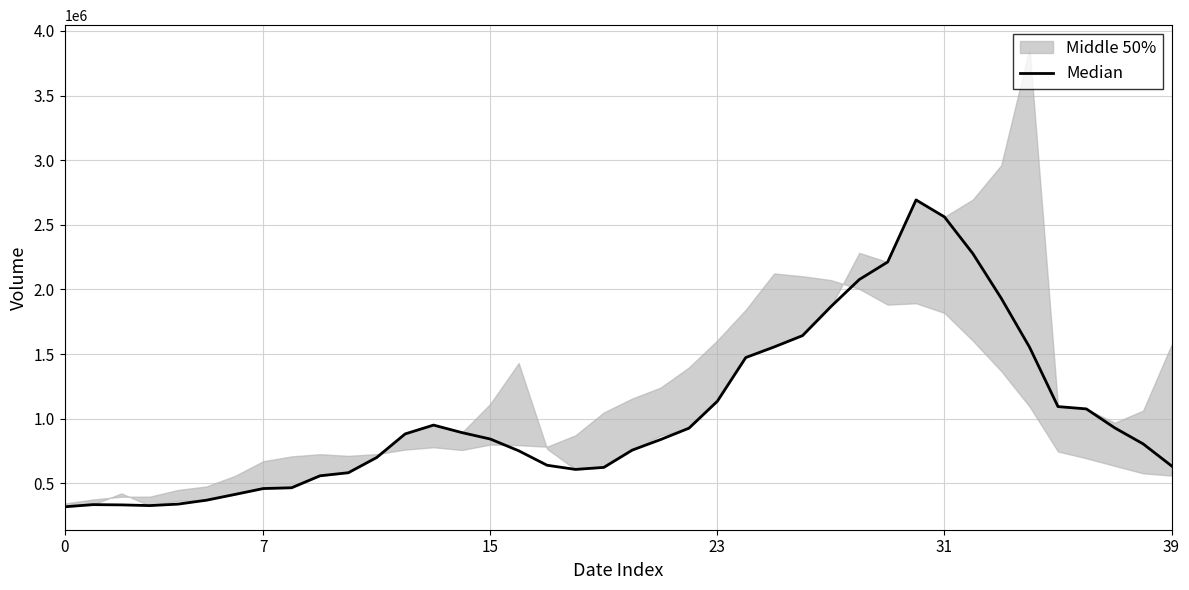

What is the difference between the second highest and minimum values?

2242792.7